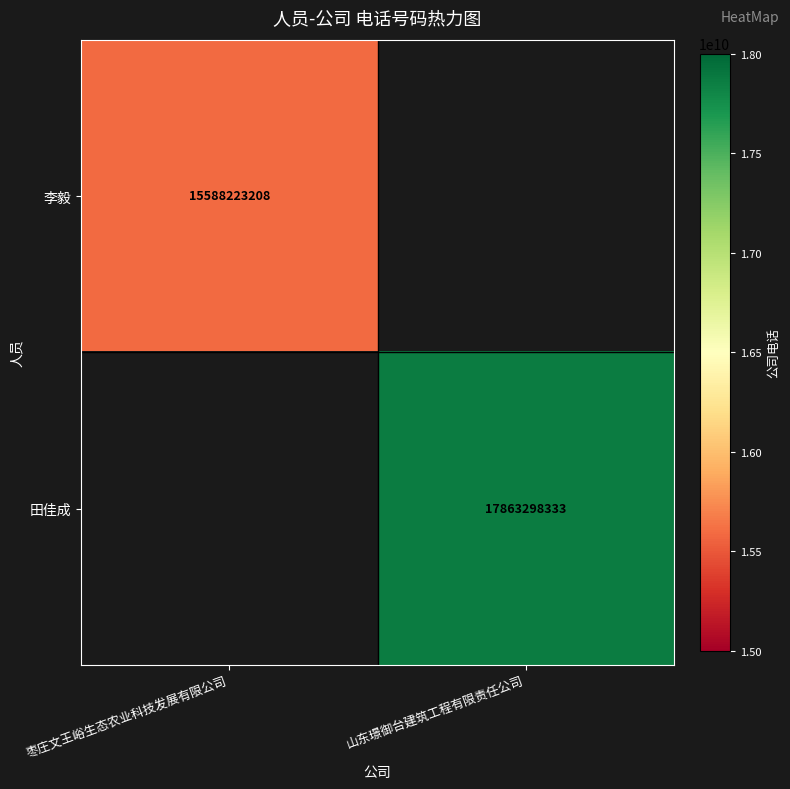

The 李毅 series shows 15588223208 at 枣庄文王峪生态农业科技发展有限公司. True or false?

True